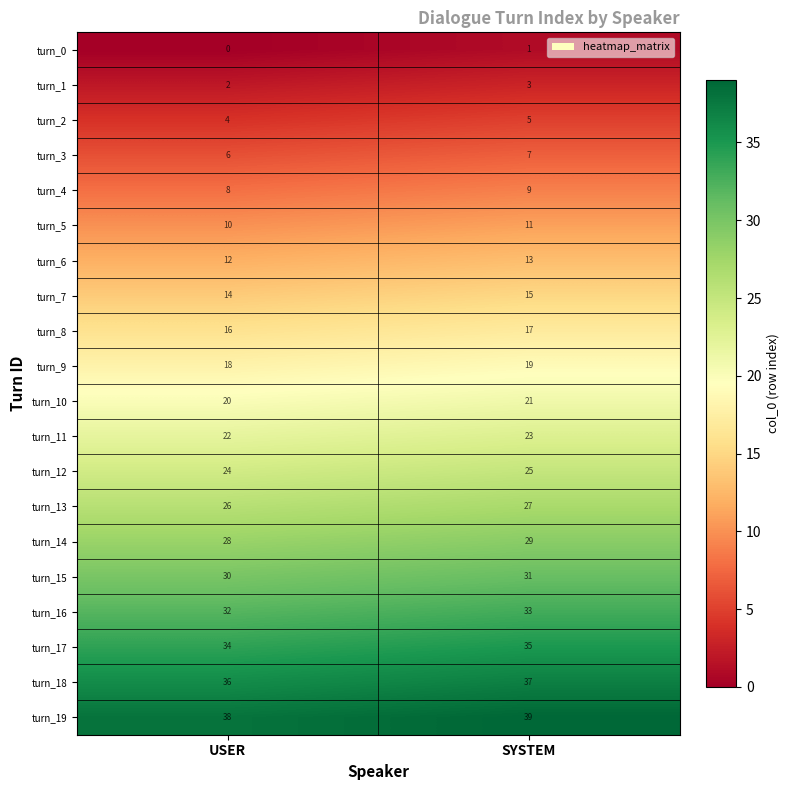

What is the sum of all turn_5 values?

21